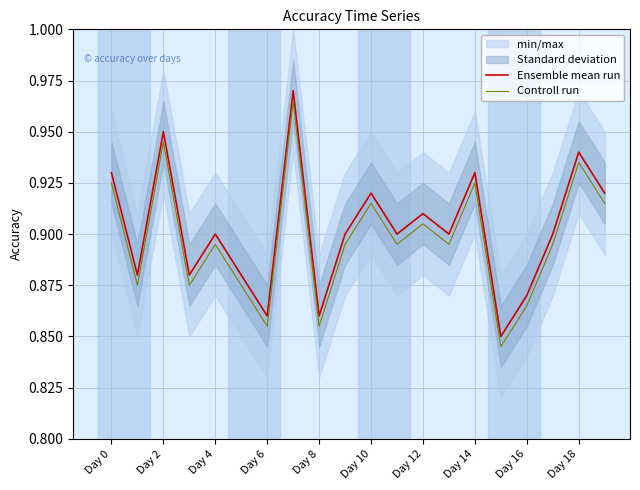

Is it true that Ensemble mean run equals 1.6 at Day 18?

False